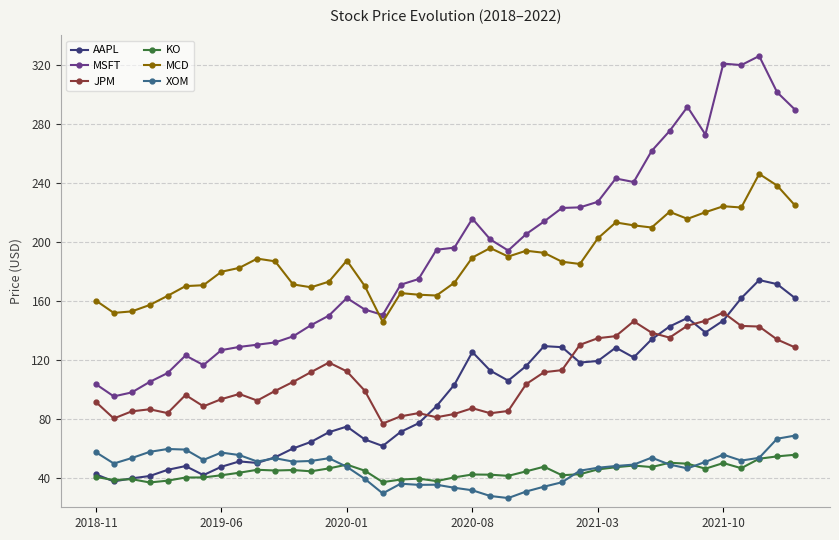

How many categories are shown in the chart?

40